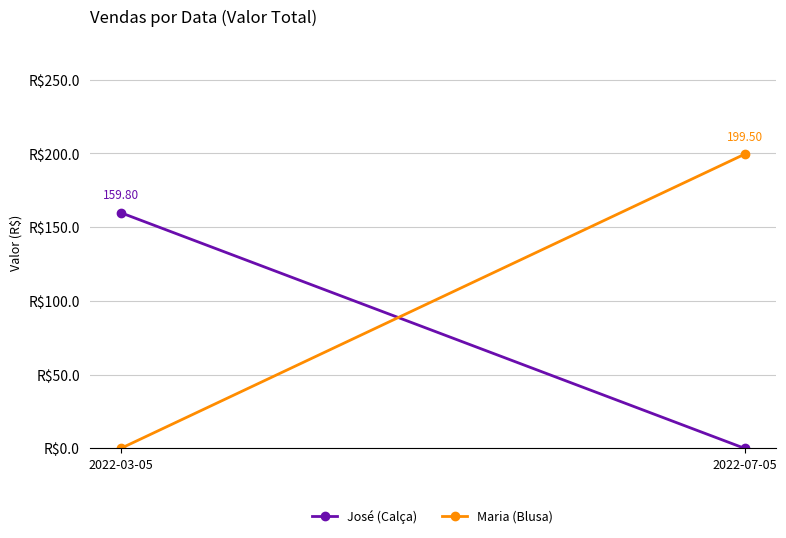

What is the difference between the highest and lowest values at 2022-07-05?

199.5